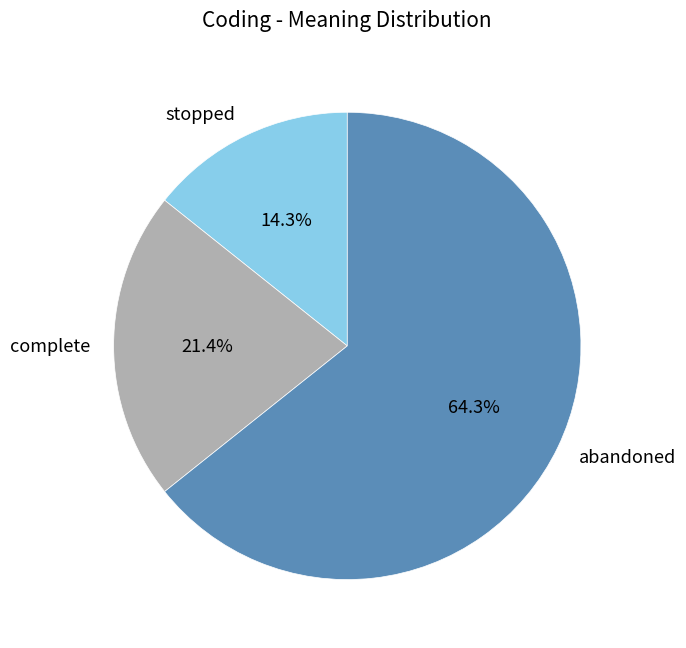

How many segments does this pie chart have?

3